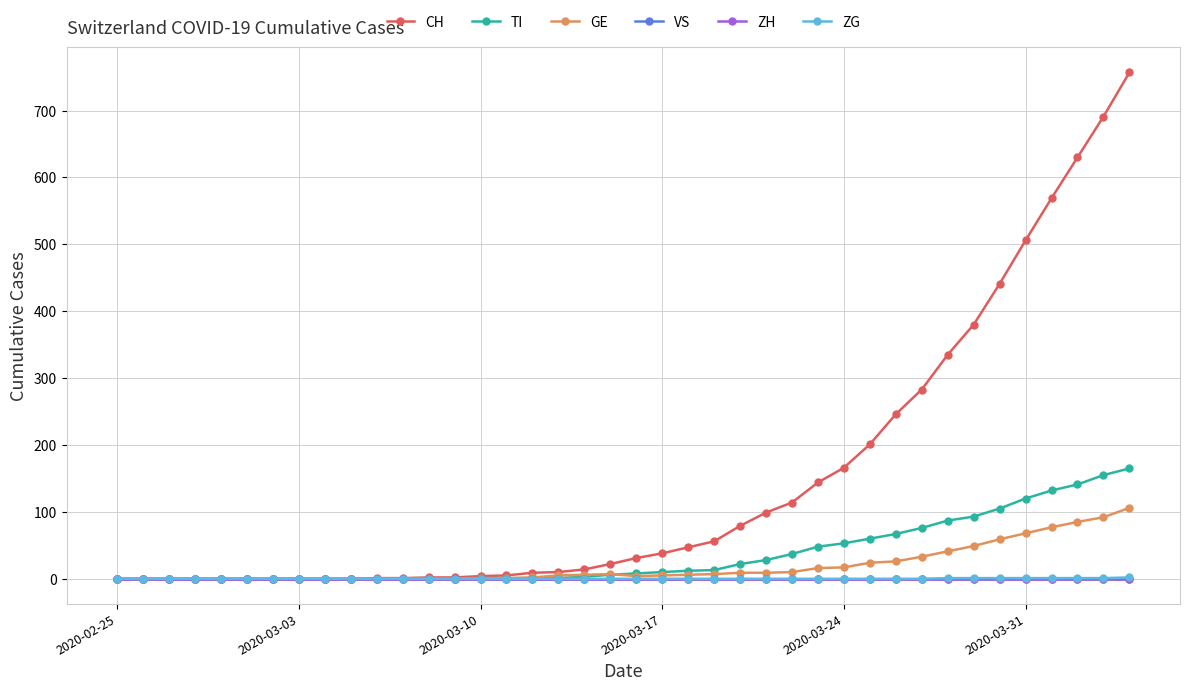

Which series has the largest range (max minus min)?

CH